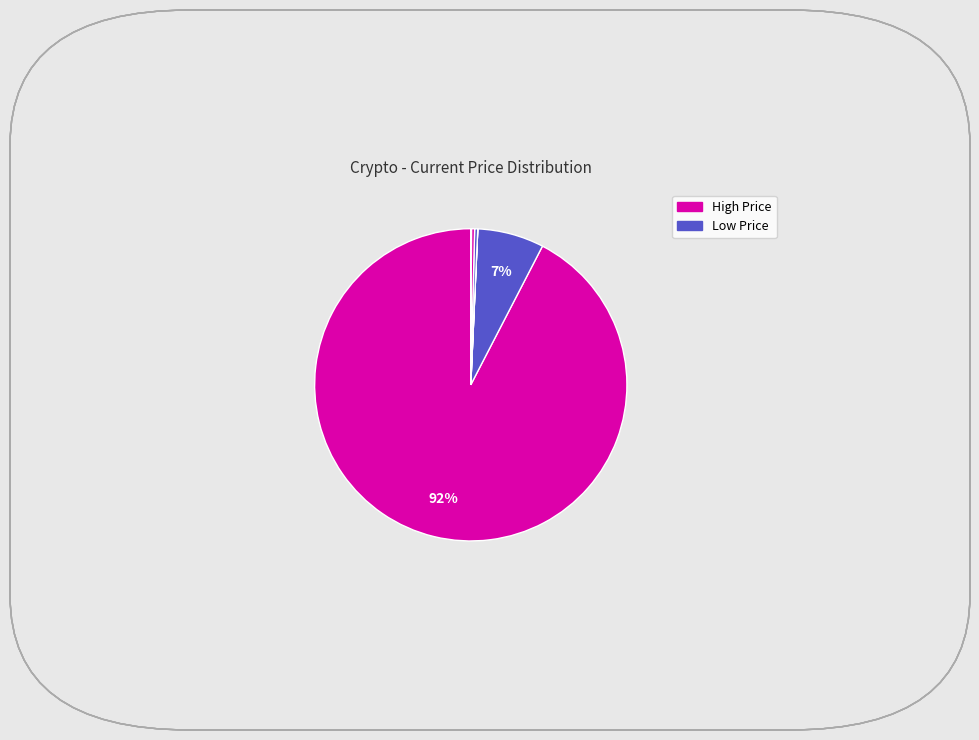

How many segments does this pie chart have?

8